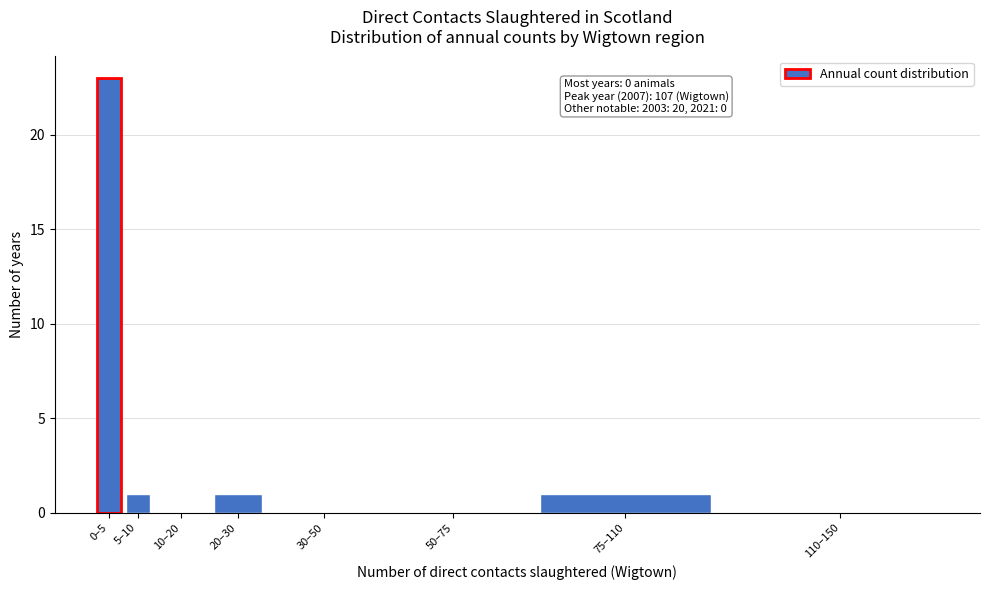

Reading left to right, transcribe all the data shown in this chart.

0–5=23	5–10=1	10–20=0	20–30=1	30–50=0	50–75=0	75–110=1	110–150=0